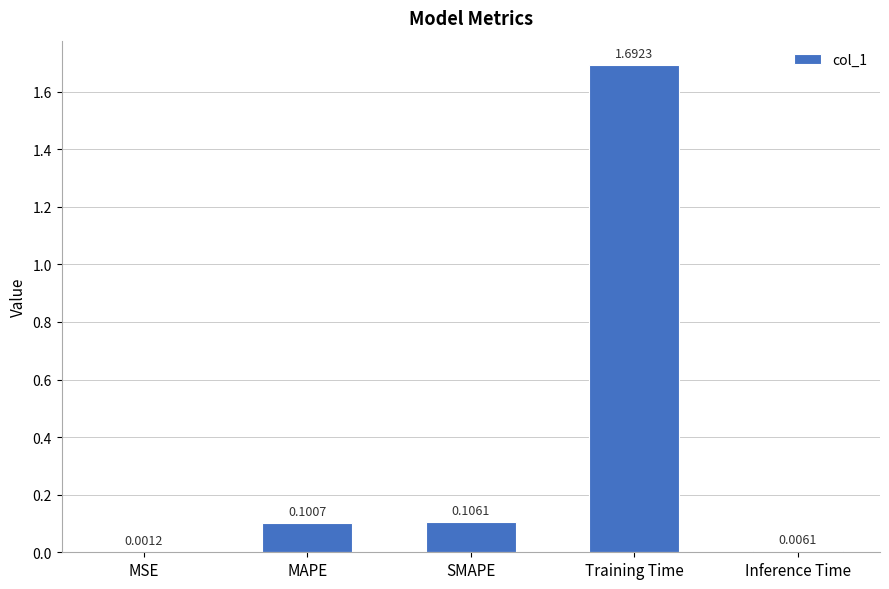

Which has a higher value, MAPE or Inference Time?

MAPE